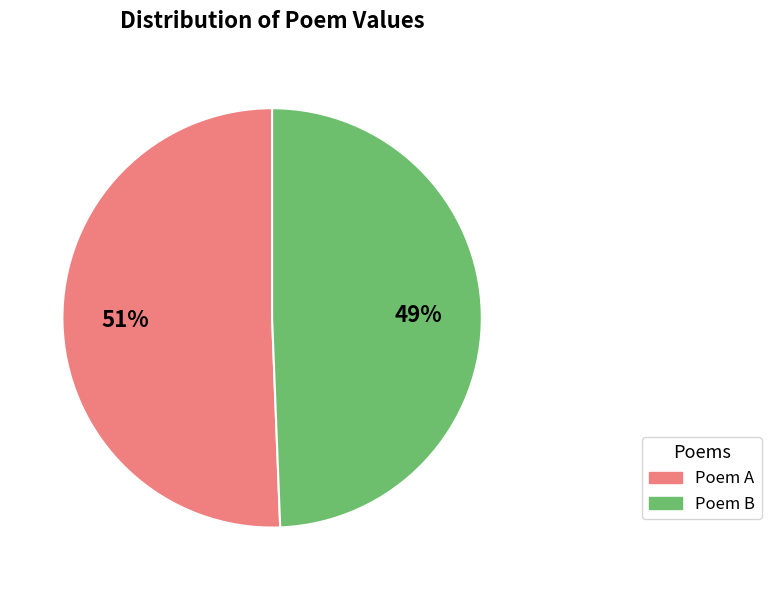

Count the number of slices in the pie.

2